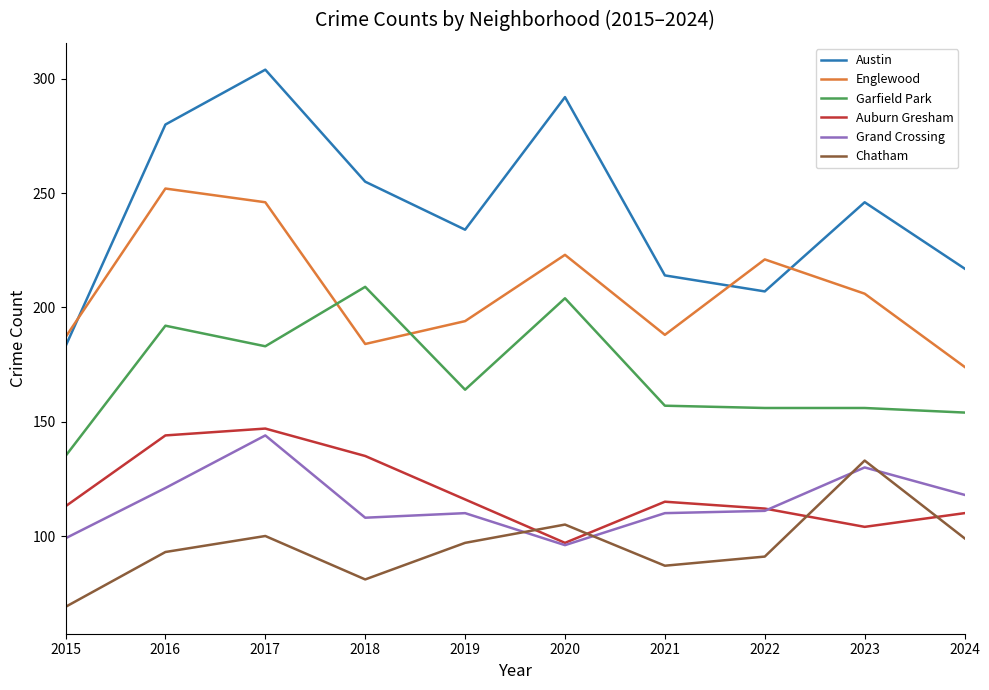

True or false: Grand Crossing and Garfield Park intersect in this chart.

False